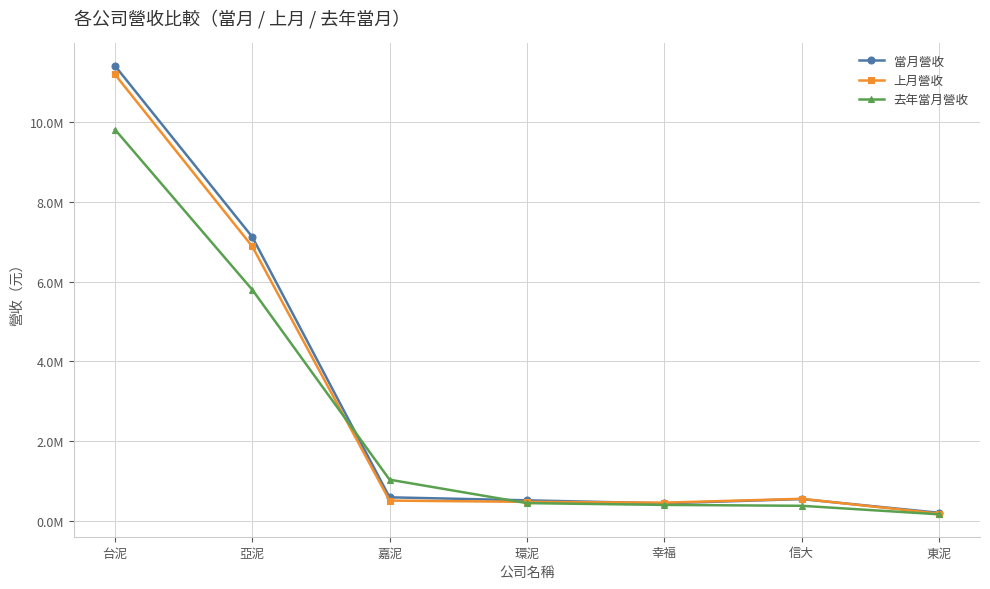

What value does the 上月營收 series have at 幸福, to the nearest 100?

456900